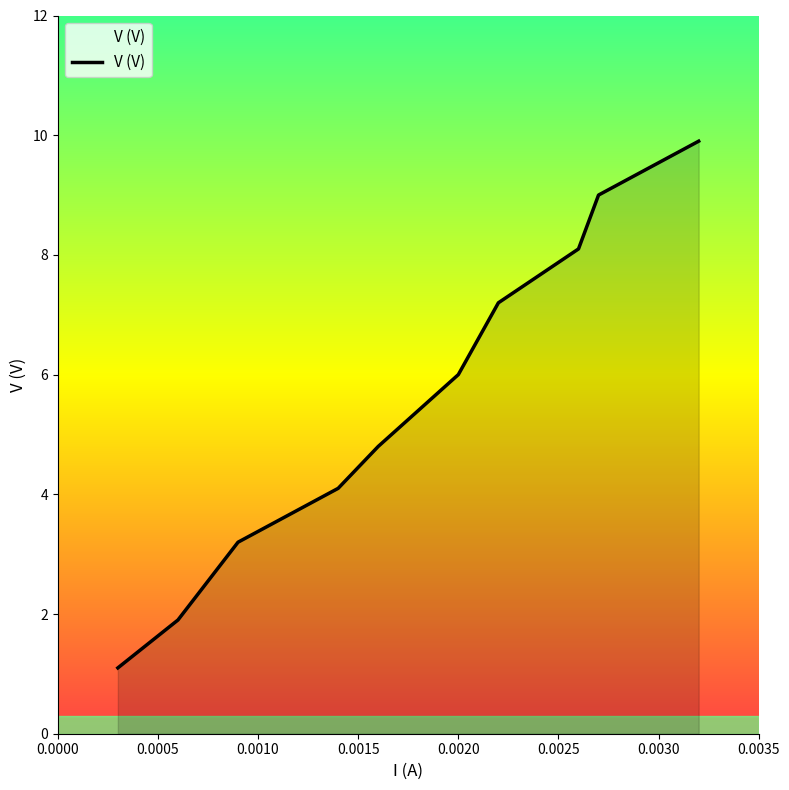

What is the maximum value shown in the chart?

9.9